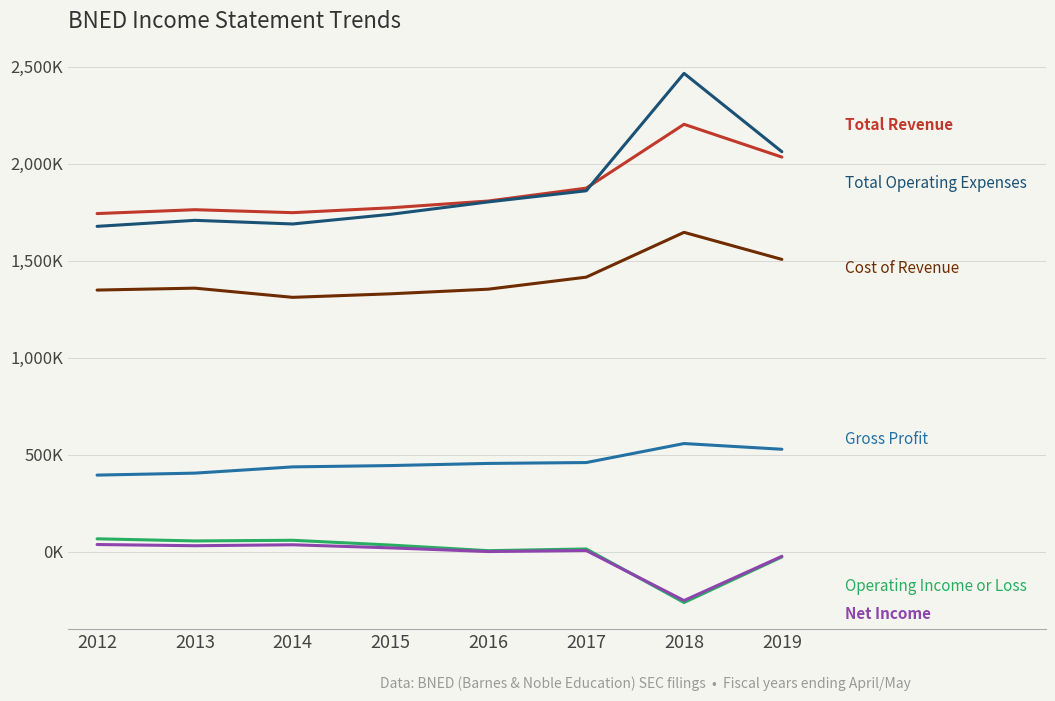

Does the chart have visible grid lines?

Yes